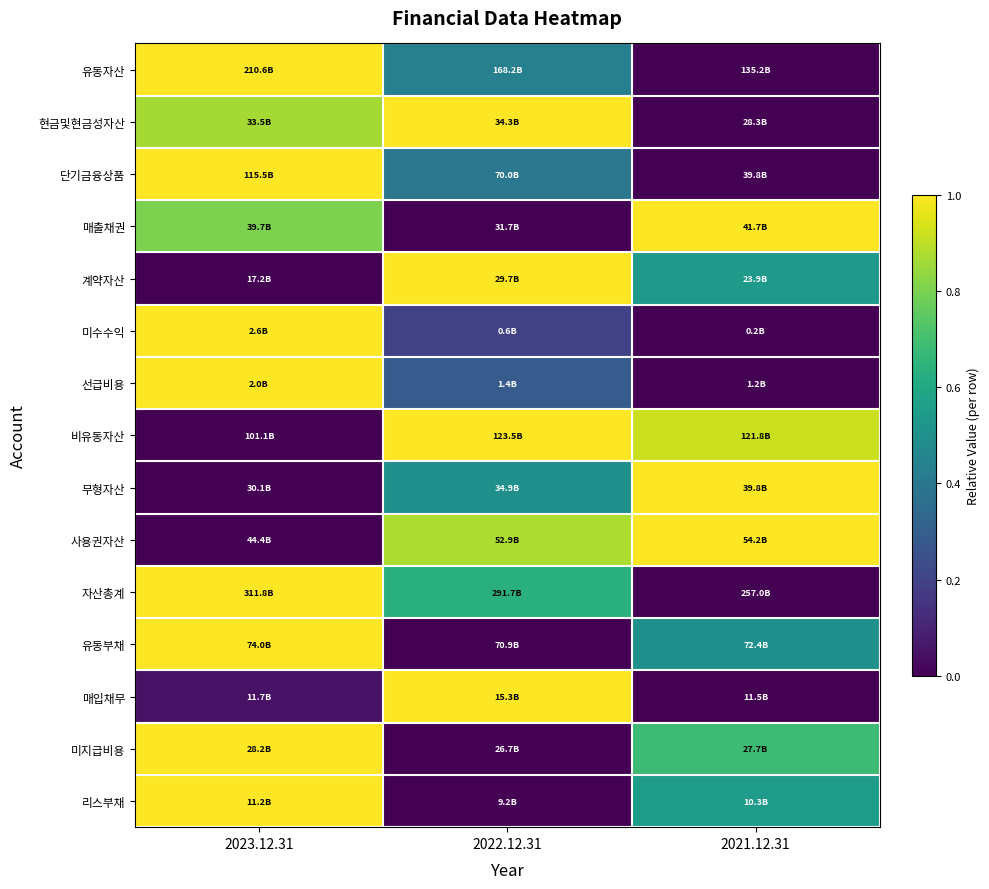

What is the spread (max minus min) of values at 2022.12.31?

1.0